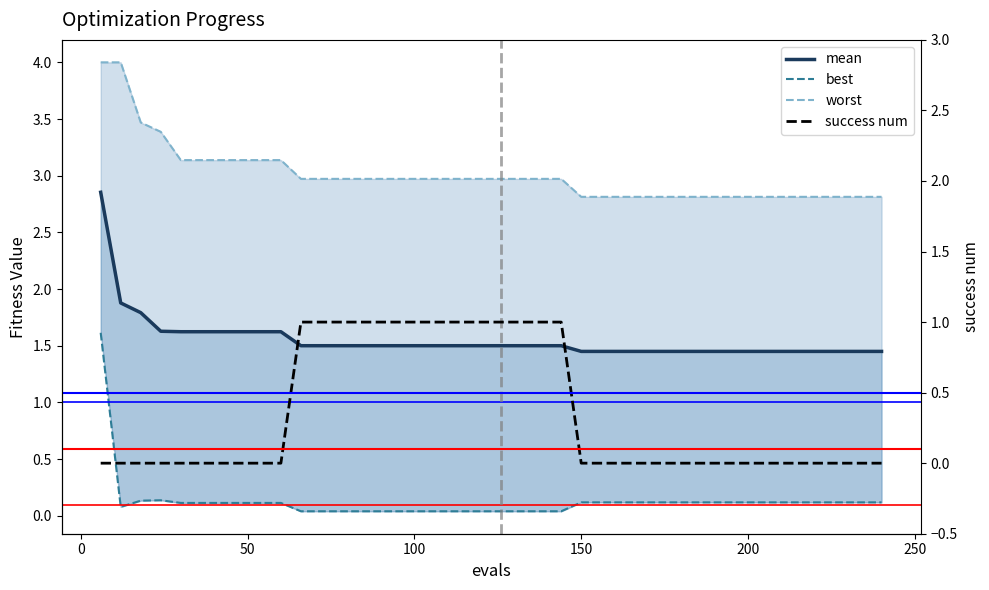

Which series has the largest range (max minus min)?

best